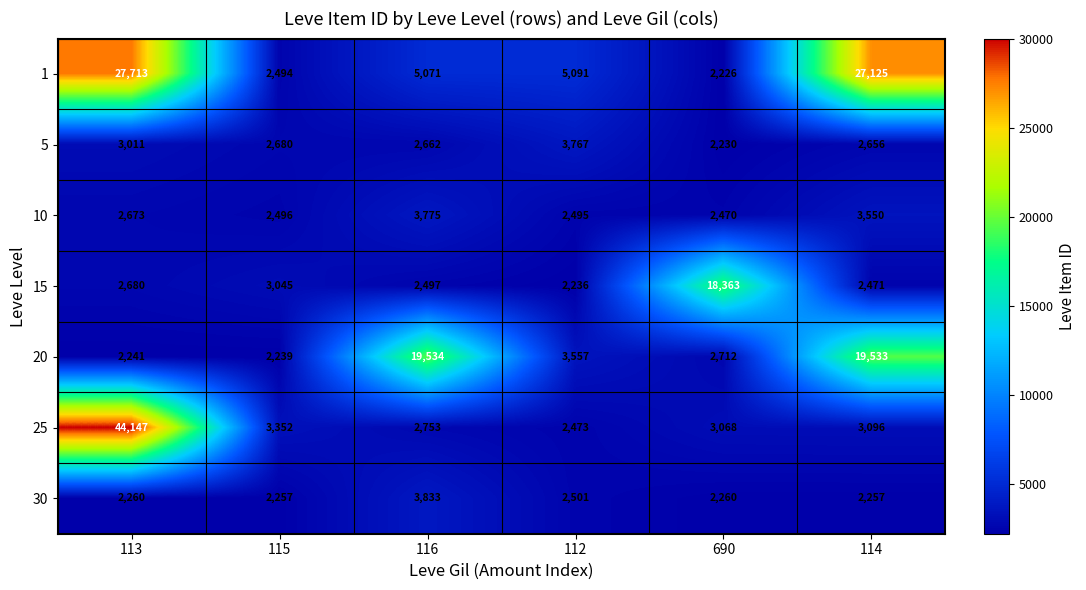

Count the number of categories in the chart.

6